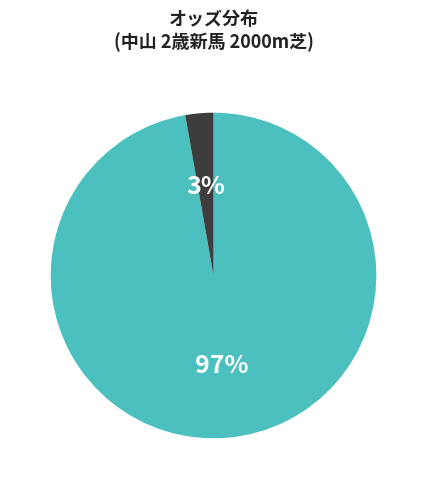

To the nearest percent, what is the difference between the largest and smallest slice percentages?

94%